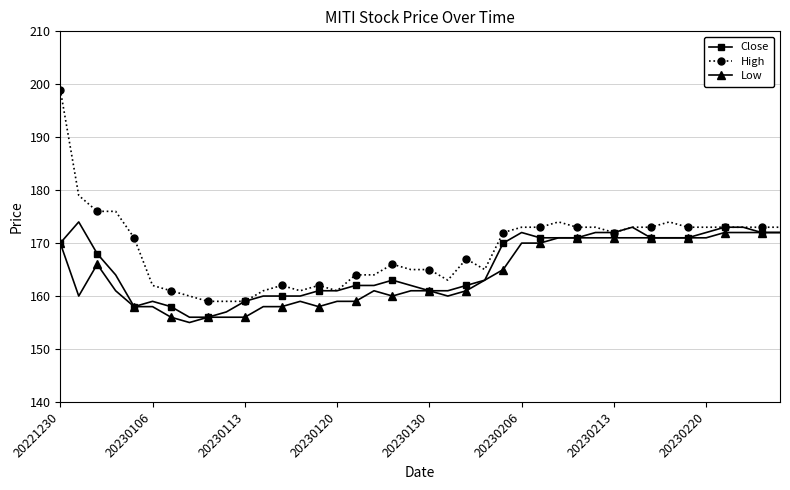

How many data points does each series have?

40